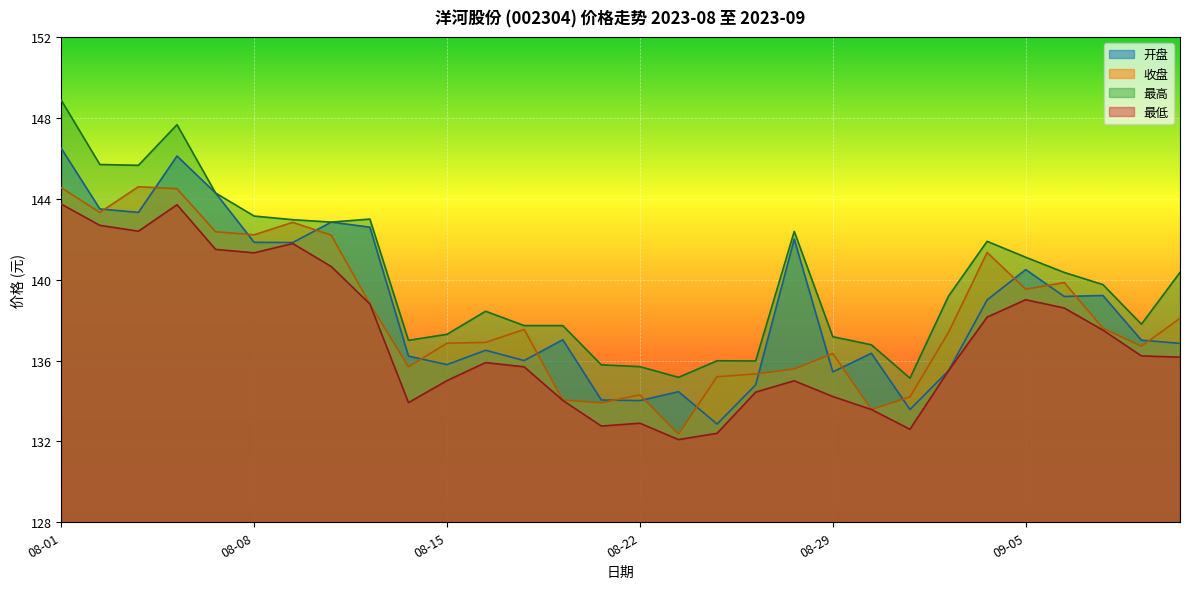

Reading left to right, list all the values displayed in this chart.

开盘: 08-01=146.5	08-02=143.5	08-03=143.3	08-04=146.1	08-07=144.3	08-08=141.8	08-09=141.8	08-10=142.8	08-11=142.6	08-14=136.2	08-15=135.8	08-16=136.5	08-17=136.0	08-18=137.0	08-21=134.1	08-22=134.0	08-23=134.5	08-24=132.9	08-25=134.8	08-28=142.0	08-29=135.4	08-30=136.4	08-31=133.6	09-01=135.5	09-04=139.0	09-05=140.5	09-06=139.2	09-07=139.2	09-08=137.0	09-11=136.8
收盘: 08-01=144.6	08-02=143.3	08-03=144.6	08-04=144.5	08-07=142.4	08-08=142.2	08-09=142.8	08-10=142.2	08-11=138.8	08-14=135.7	08-15=136.9	08-16=136.9	08-17=137.5	08-18=134.1	08-21=133.9	08-22=134.3	08-23=132.4	08-24=135.2	08-25=135.3	08-28=135.6	08-29=136.3	08-30=133.6	08-31=134.2	09-01=137.4	09-04=141.3	09-05=139.5	09-06=139.9	09-07=137.6	09-08=136.7	09-11=138.1
最高: 08-01=148.9	08-02=145.7	08-03=145.7	08-04=147.7	08-07=144.3	08-08=143.2	08-09=143.0	08-10=142.8	08-11=143.0	08-14=137.0	08-15=137.3	08-16=138.4	08-17=137.7	08-18=137.7	08-21=135.8	08-22=135.7	08-23=135.2	08-24=136.0	08-25=136.0	08-28=142.4	08-29=137.2	08-30=136.8	08-31=135.1	09-01=139.2	09-04=141.9	09-05=141.1	09-06=140.4	09-07=139.8	09-08=137.8	09-11=140.4
最低: 08-01=143.7	08-02=142.7	08-03=142.4	08-04=143.7	08-07=141.5	08-08=141.3	08-09=141.8	08-10=140.7	08-11=138.8	08-14=133.9	08-15=135.0	08-16=135.9	08-17=135.7	08-18=134.0	08-21=132.8	08-22=132.9	08-23=132.1	08-24=132.4	08-25=134.4	08-28=135.0	08-29=134.2	08-30=133.6	08-31=132.6	09-01=135.5	09-04=138.2	09-05=139.0	09-06=138.6	09-07=137.5	09-08=136.2	09-11=136.2